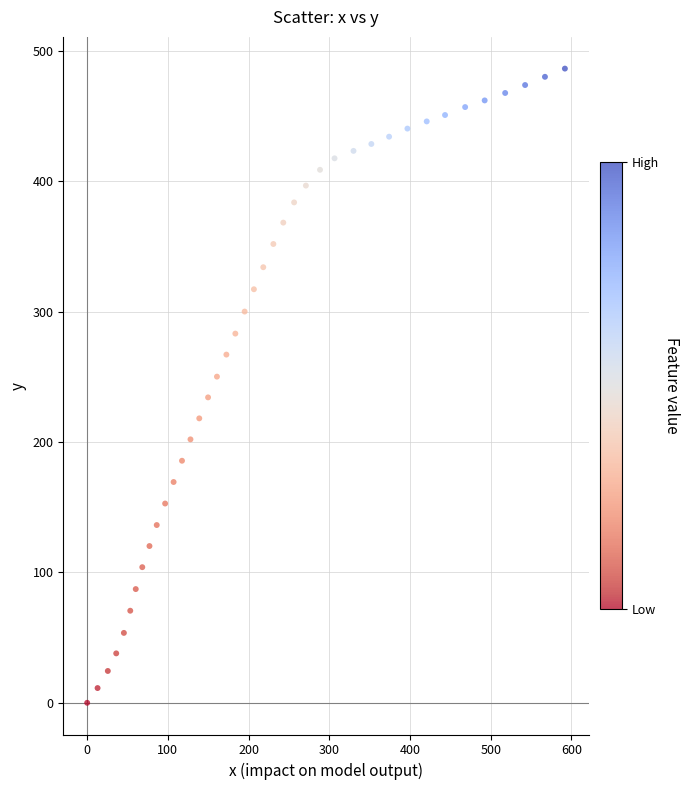

What is the range of X values (max minus min)?

591.9